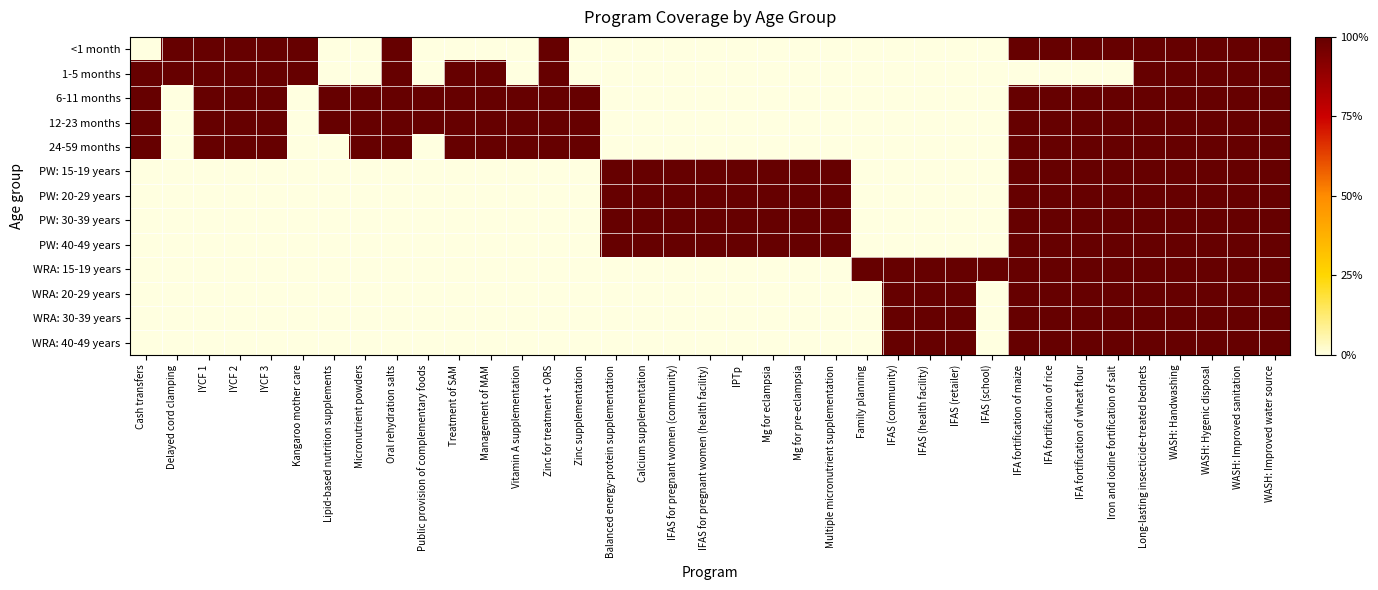

How many categories are shown in the chart?

37